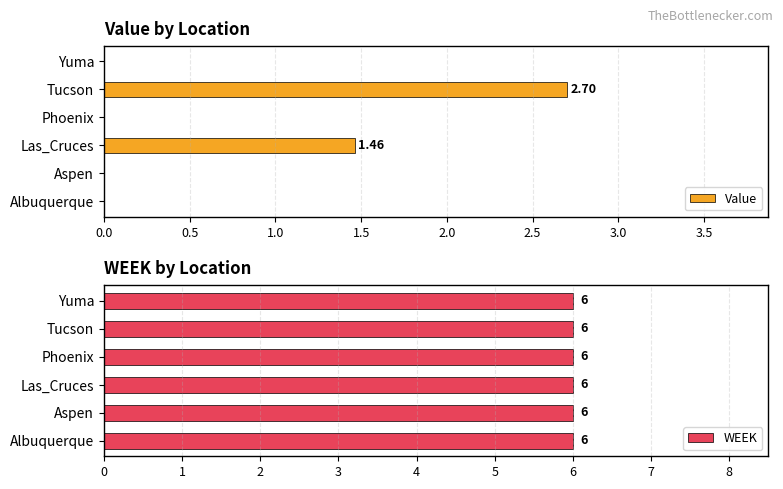

At which label is Value closest to 1?

Las_Cruces